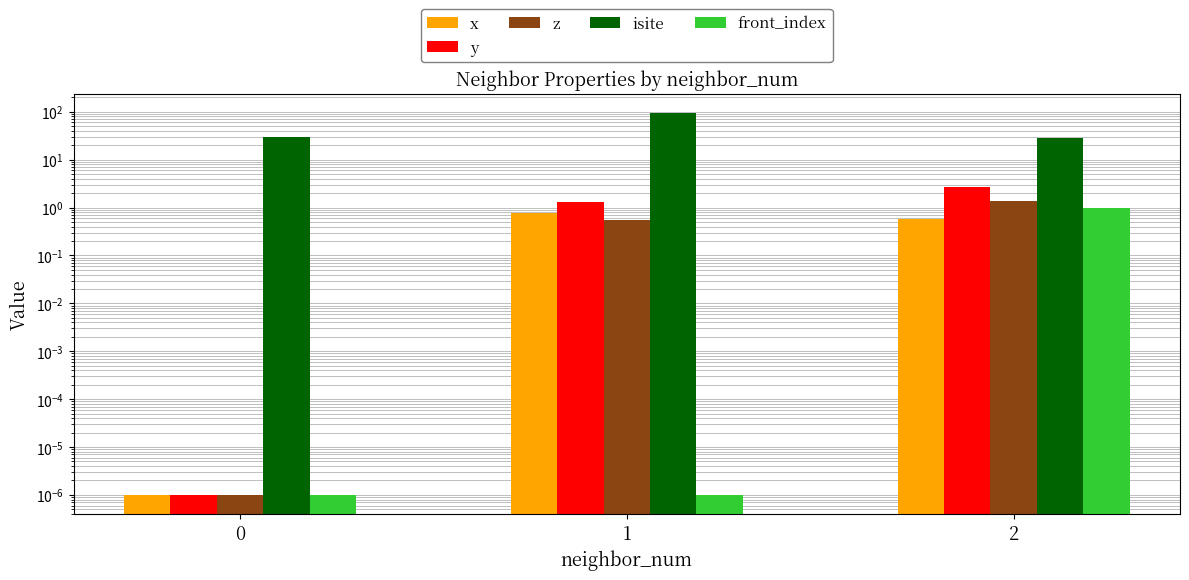

Reading left to right, extract all data points from this chart.

x: 0.0	0.8	0.6
y: 0.0	1.3	2.7
z: 0.0	0.5	1.3
isite: 30.0	94.0	28.0
front_index: 0.0	0.0	1.0